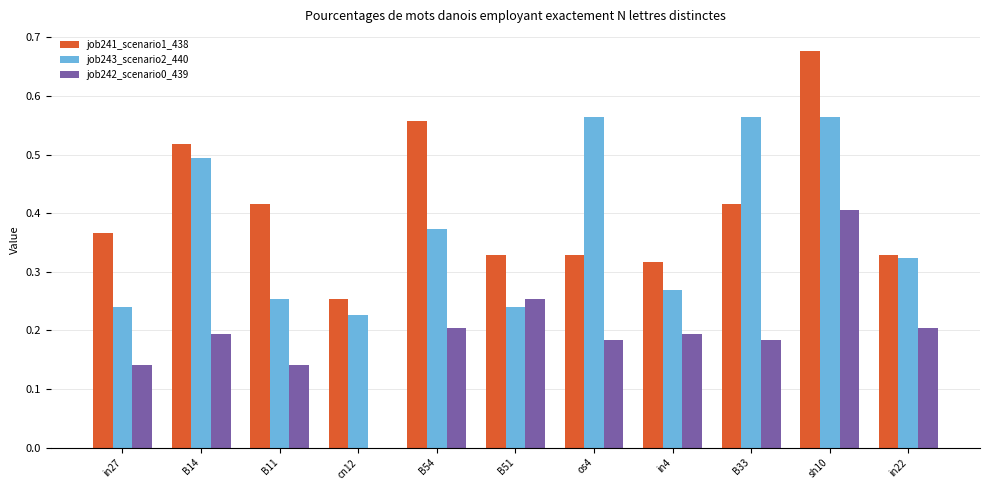

Count the number of data series in this chart.

3